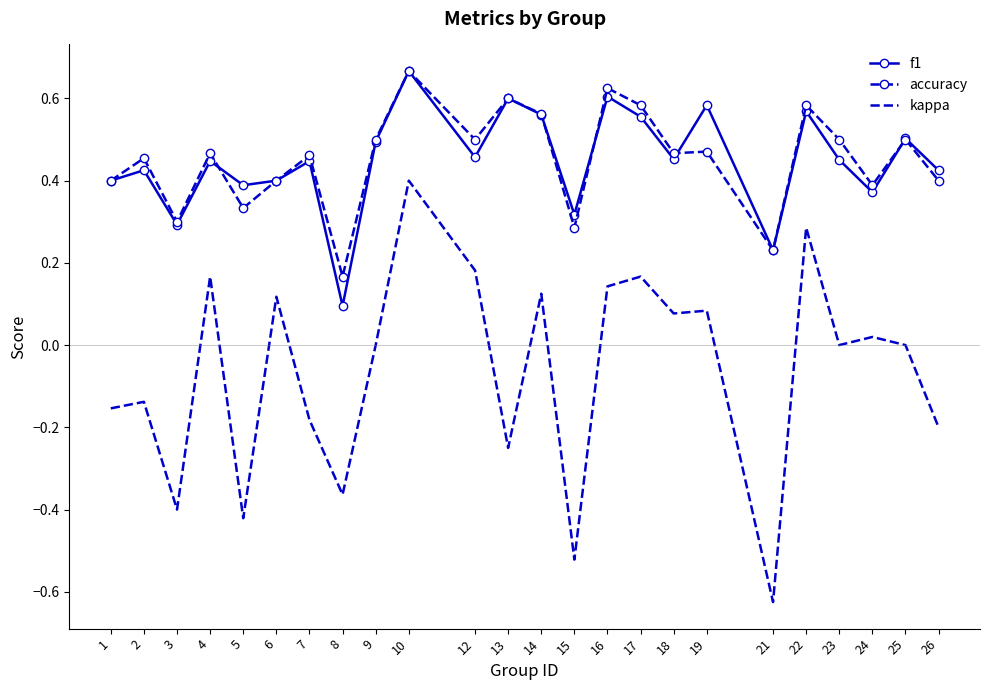

What are all the series names shown in the legend?

f1, accuracy, kappa